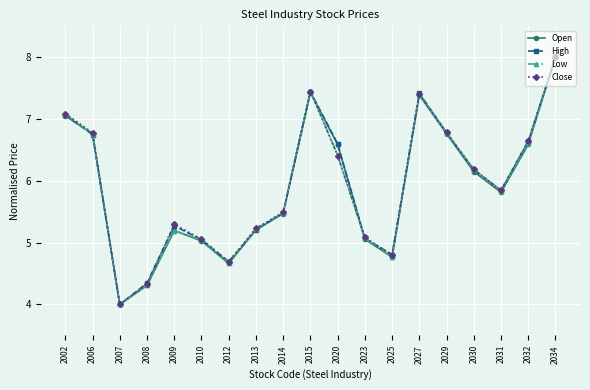

What is the value of the Close point at the 17th from the left?

5.8